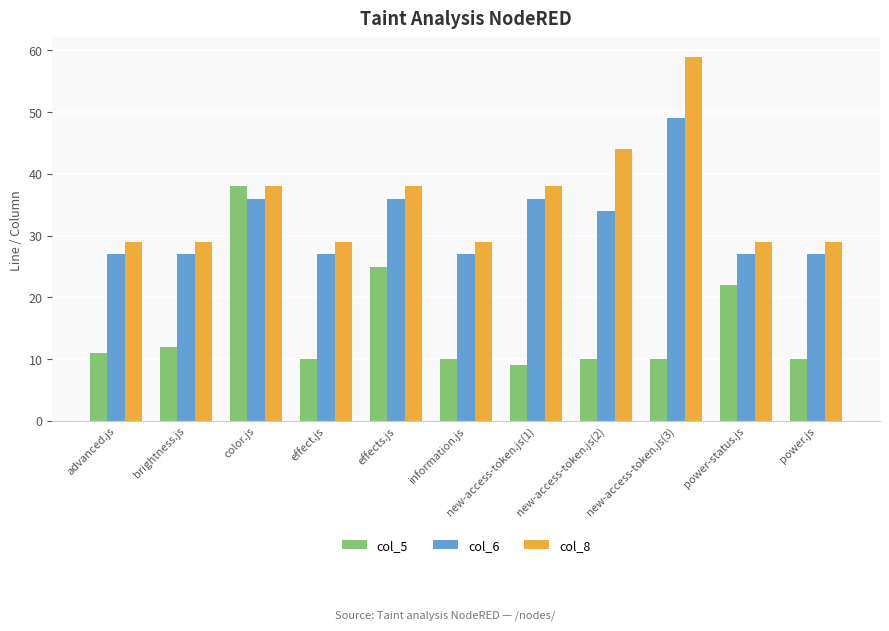

What position from the right is advanced.js?

11